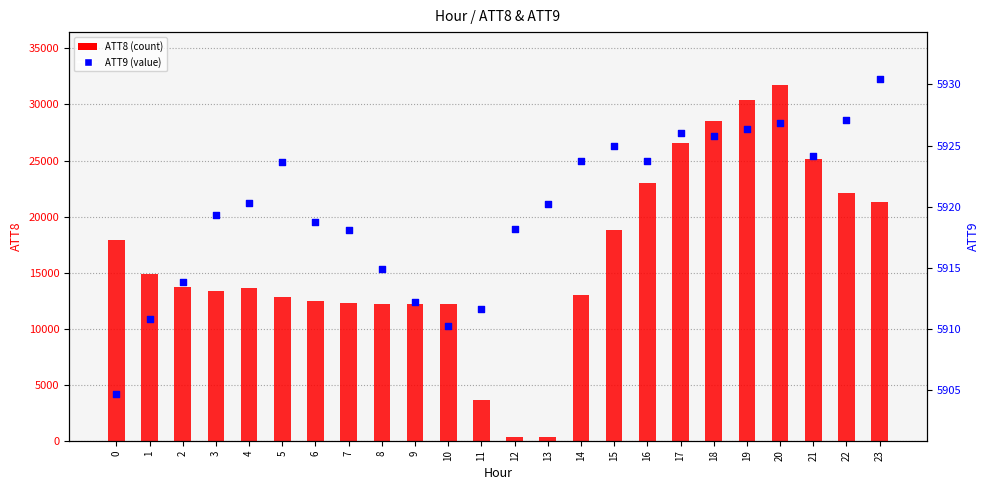

Which series has the largest Y range (max minus min)?

ATT8 (count)